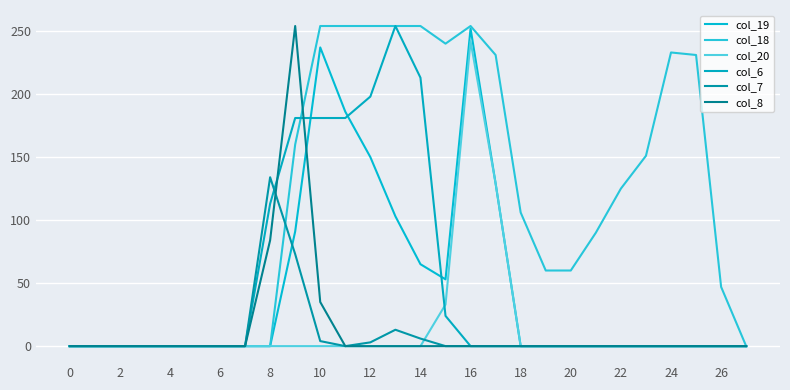

How many lines are shown in the chart?

6